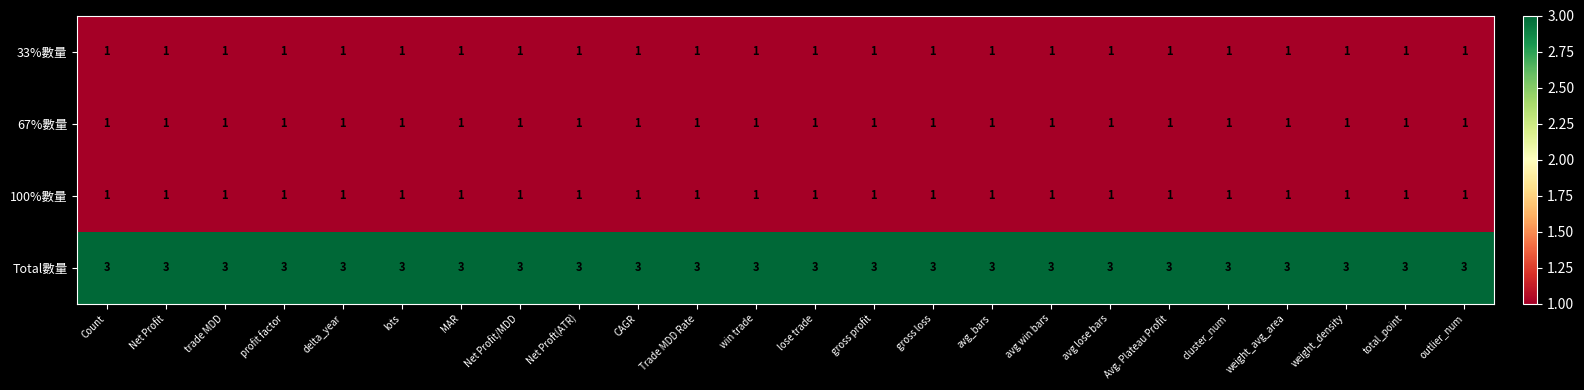

How many series are shown in this chart?

4